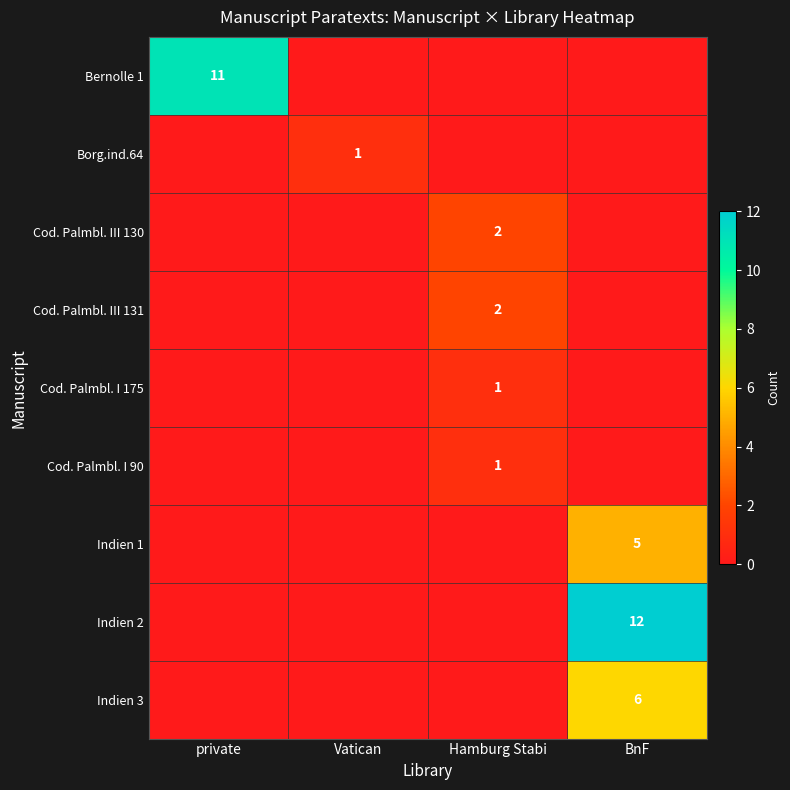

At how many categories does at least one series exceed 4?

2